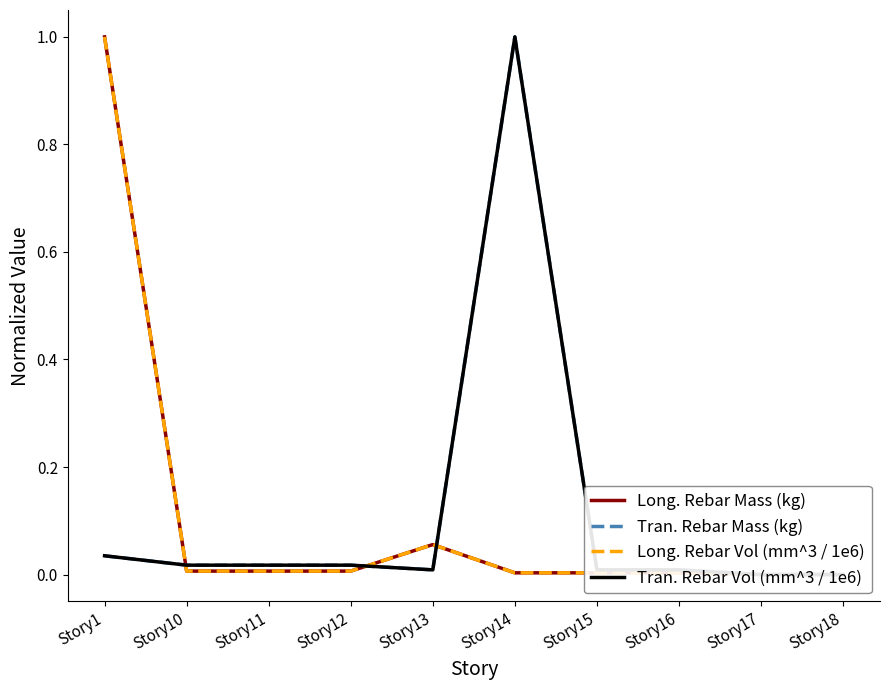

Is it true that Tran. Rebar Mass (kg) equals 0.0 at Story13?

True